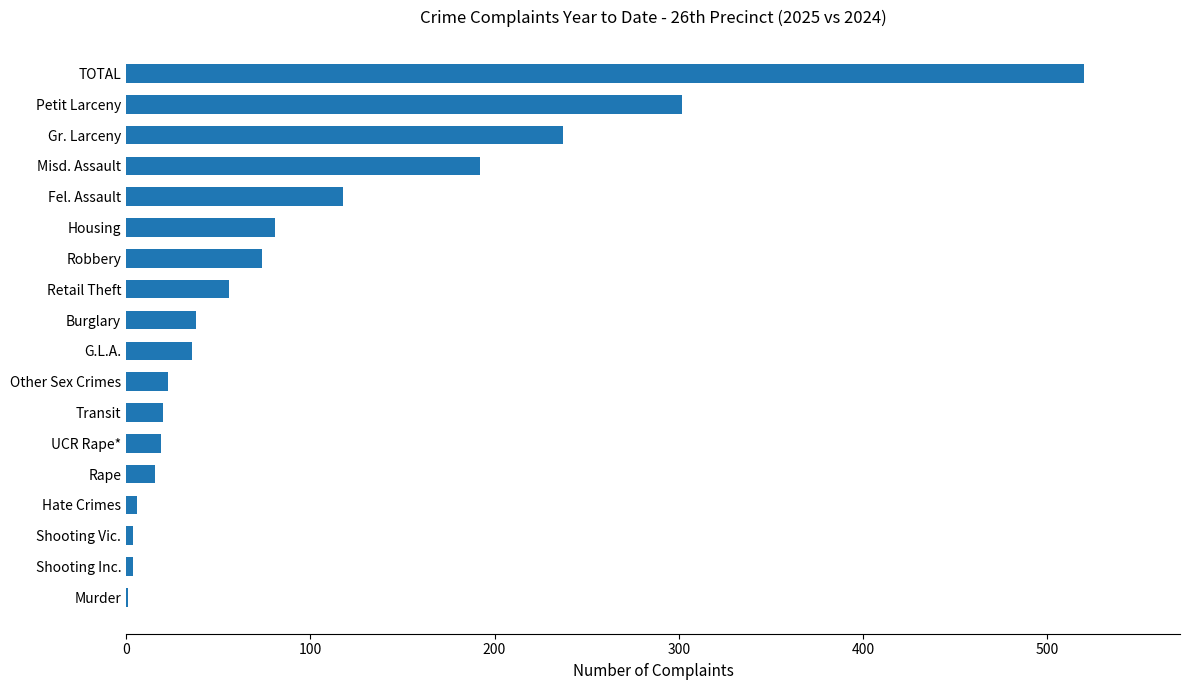

Is it true that the value at Gr. Larceny is 237?

True